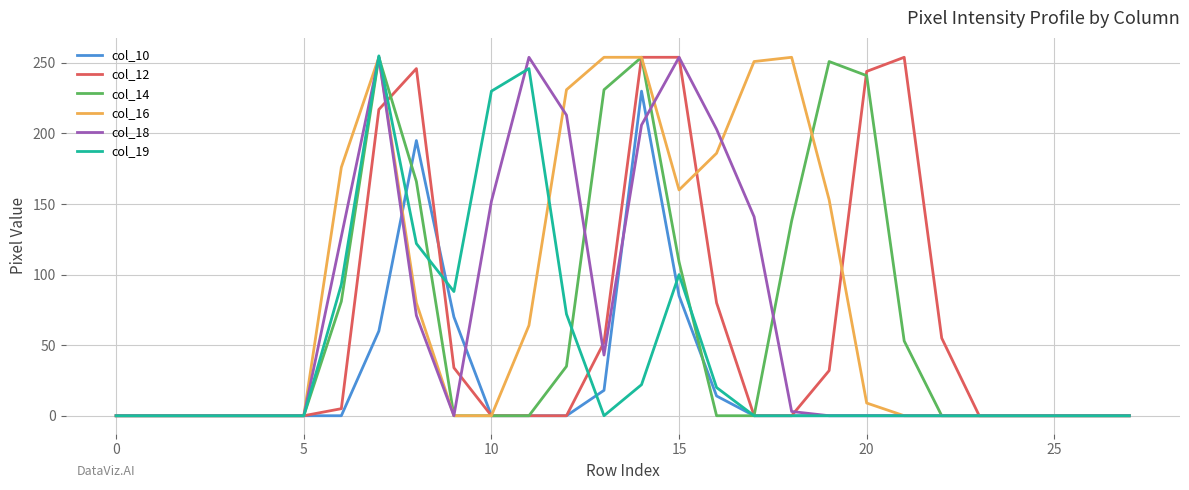

Which series has the largest total across all categories?

col_16